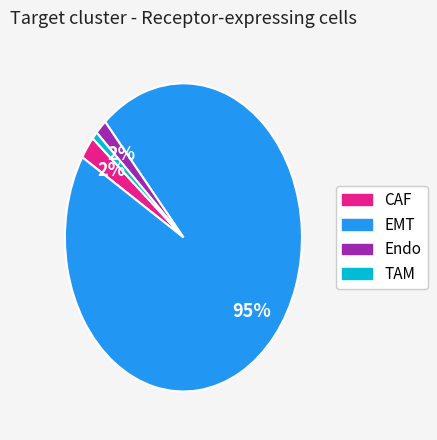

To the nearest percent, what is the combined percentage of TAM and EMT?

96%